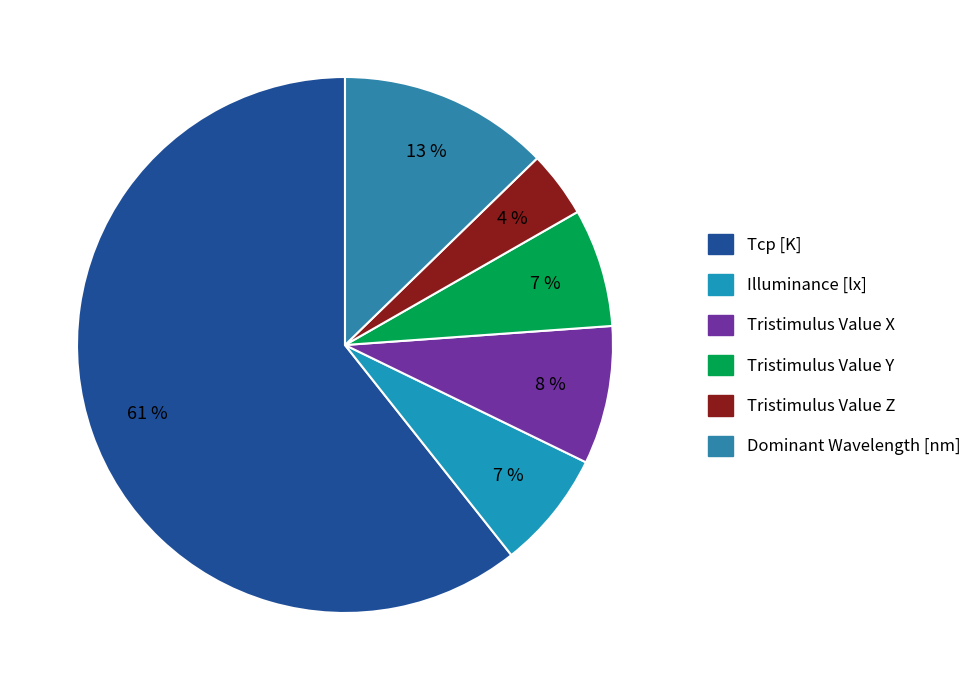

Is it true that Tcp [K] is 61% of the pie?

True